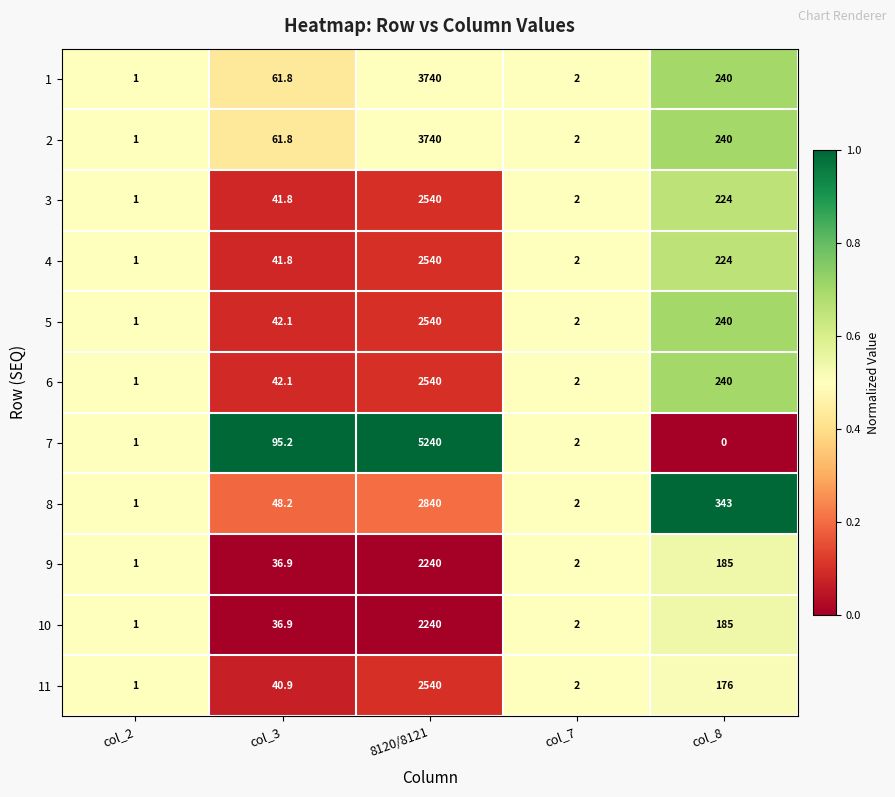

Count the number of categories in the chart.

5